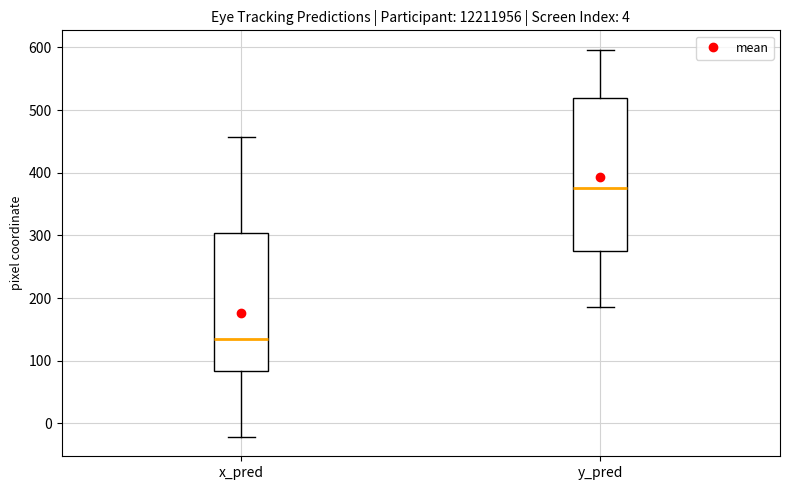

Reading left to right, read every box against the y-axis: the position of its median line, the range the box covers, and the ends of its whiskers. The values are not printed on the chart, so give them approximately, as read against the axis.

x_pred: median 130, box 80 to 300, whiskers -20 to 460
y_pred: median 370, box 280 to 520, whiskers 180 to 600